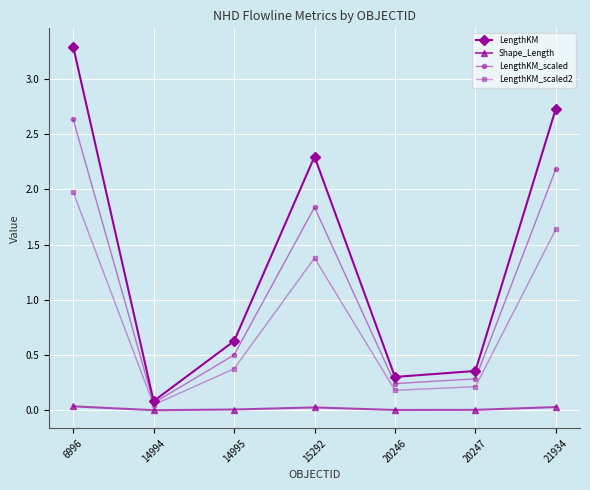

At which category does LengthKM_scaled2 reach its first local valley?

14994